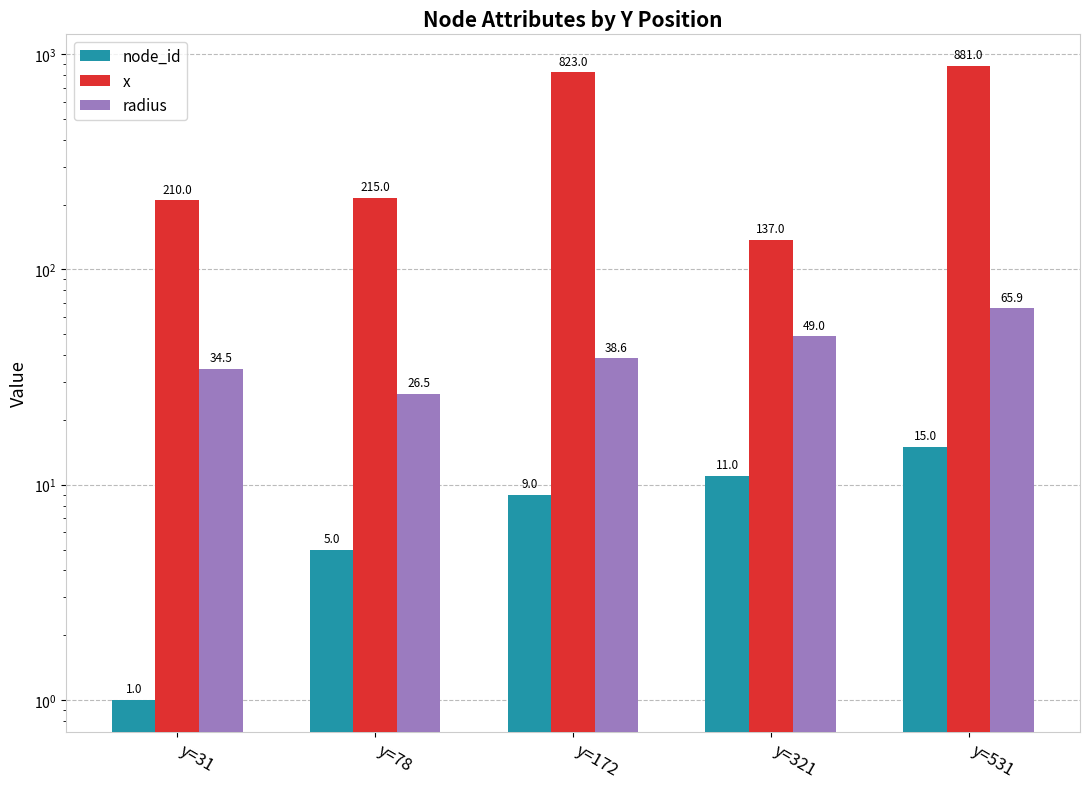

Between y=531 and y=31, which is larger?

y=531